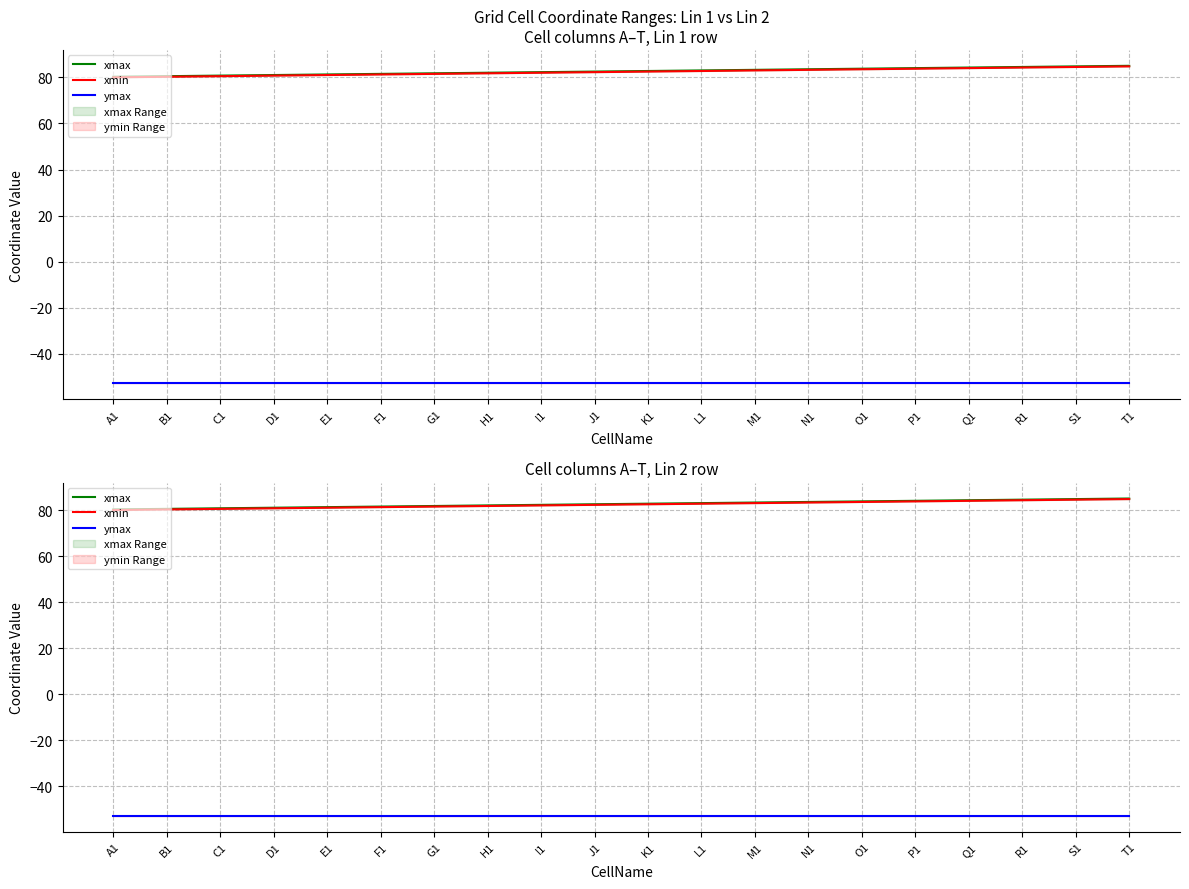

True or false: xmax has a value of 49.7 at D1.

False